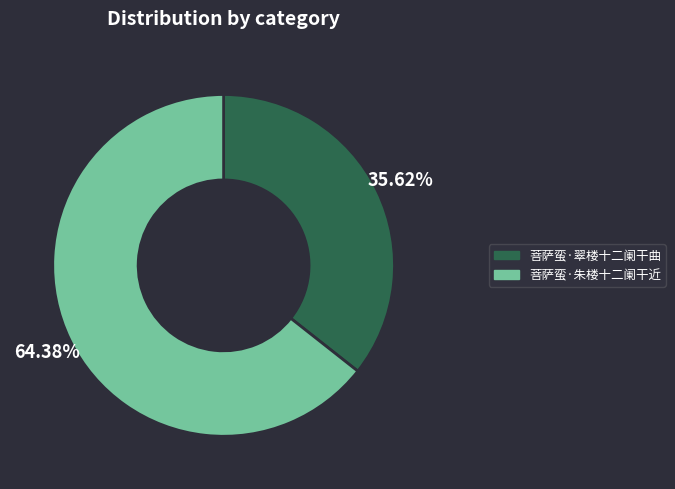

Is the sum of 菩萨蛮·朱楼十二阑干近 and 菩萨蛮·翠楼十二阑干曲 greater than half?

Yes